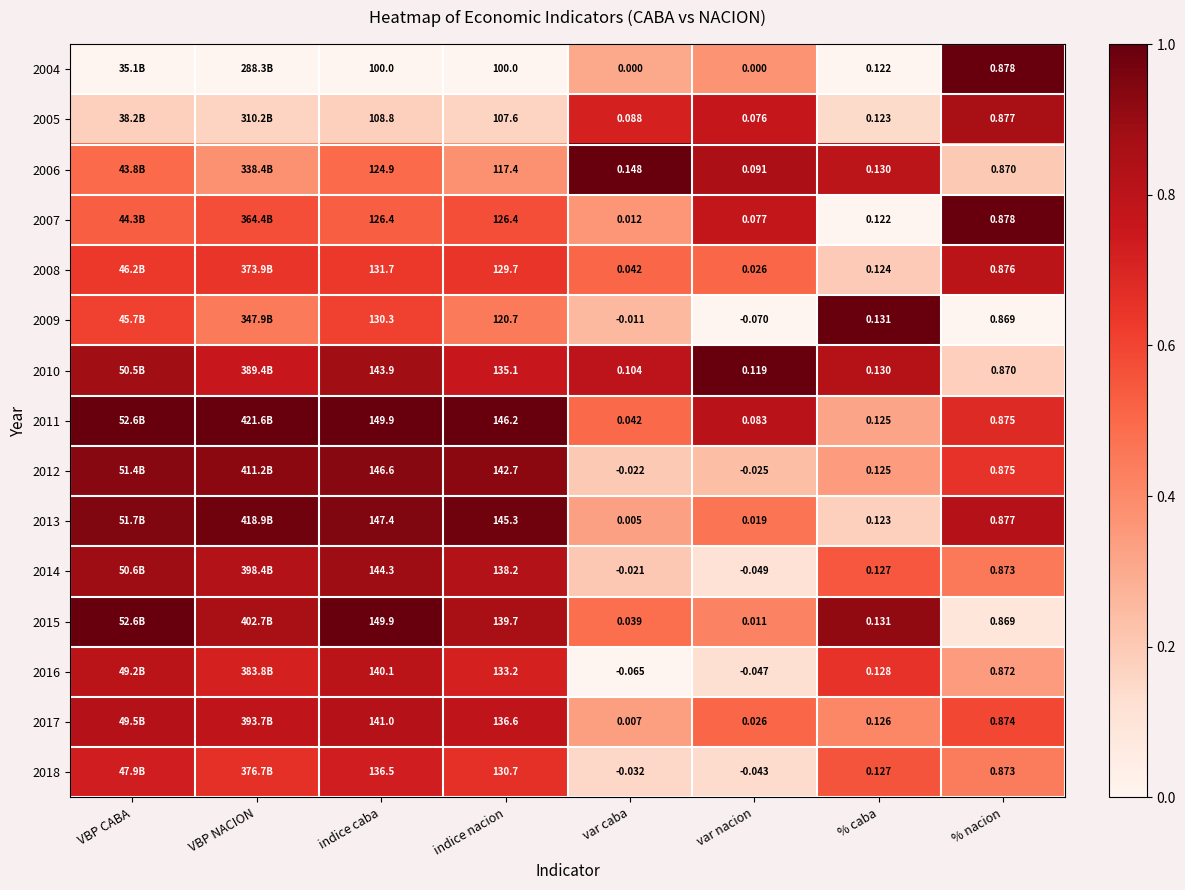

Is the value of 2017 at % caba greater than the value of 2015 at var caba?

Yes